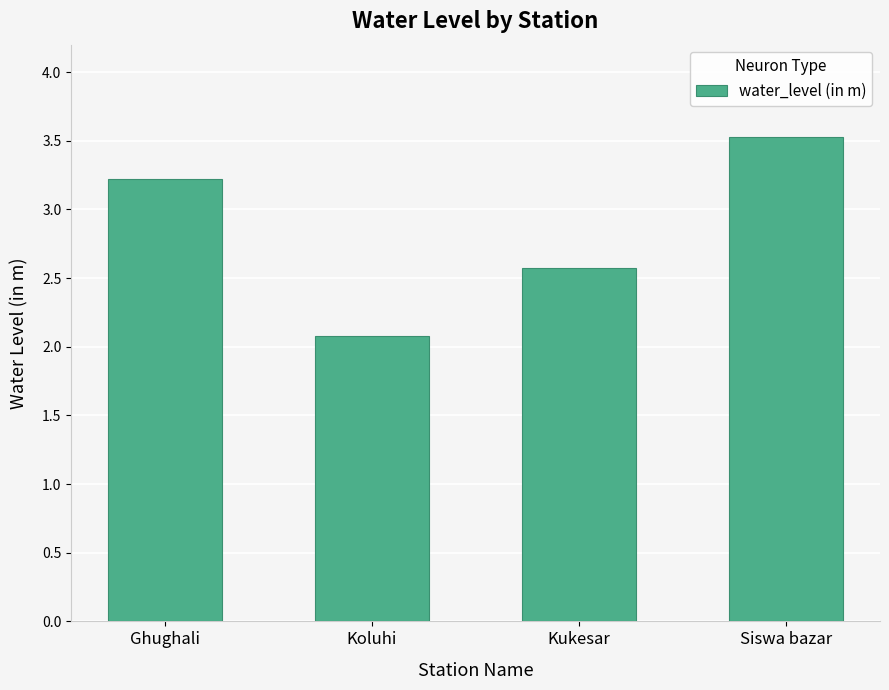

Reading right to left, what are all the values shown in this chart?

Siswa bazar=3.5	Kukesar=2.6	Koluhi=2.1	Ghughali=3.2